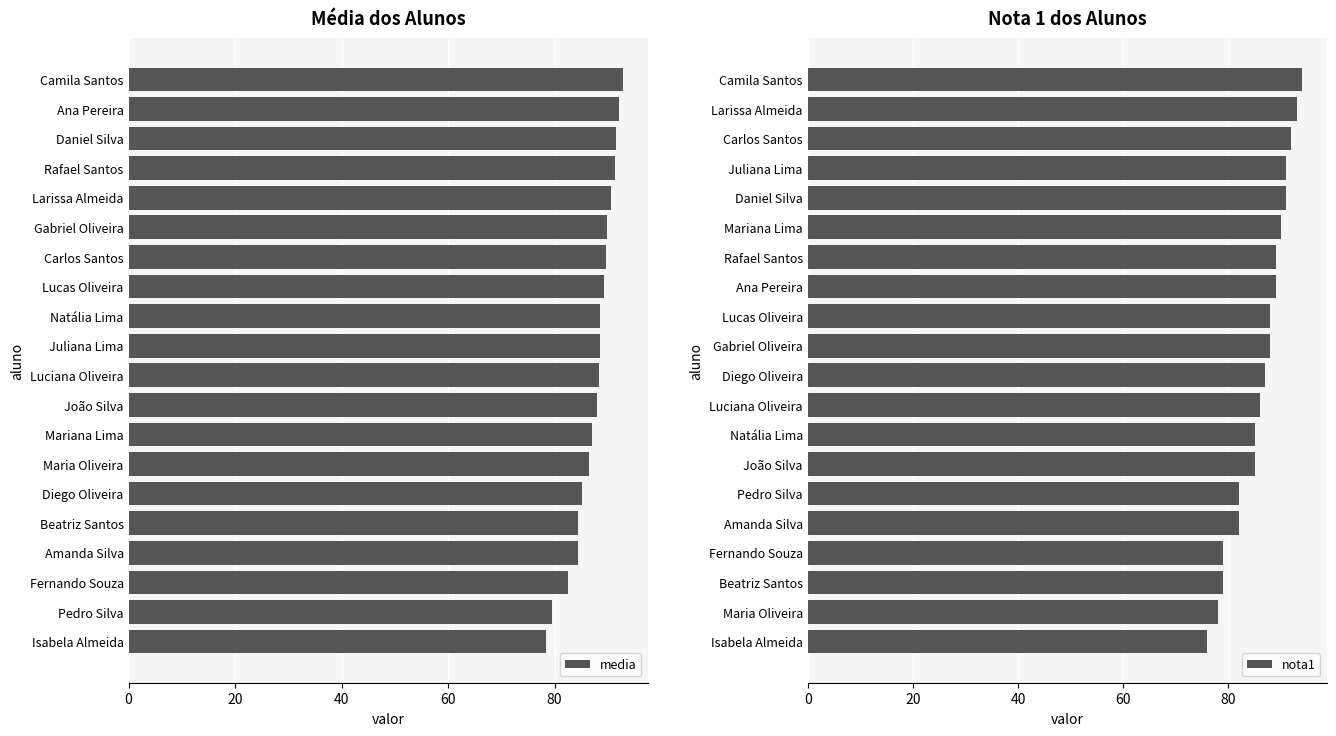

At how many categories does at least one series exceed 82?

18